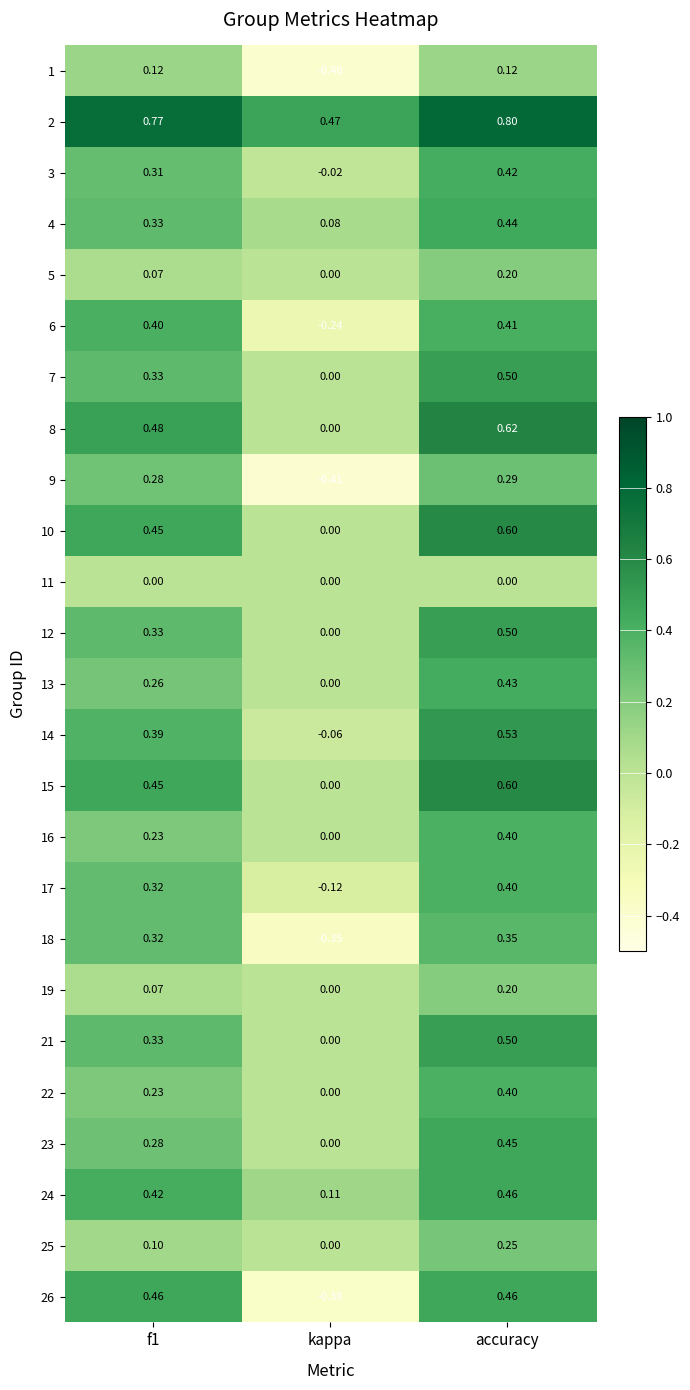

Count the number of data series in this chart.

25